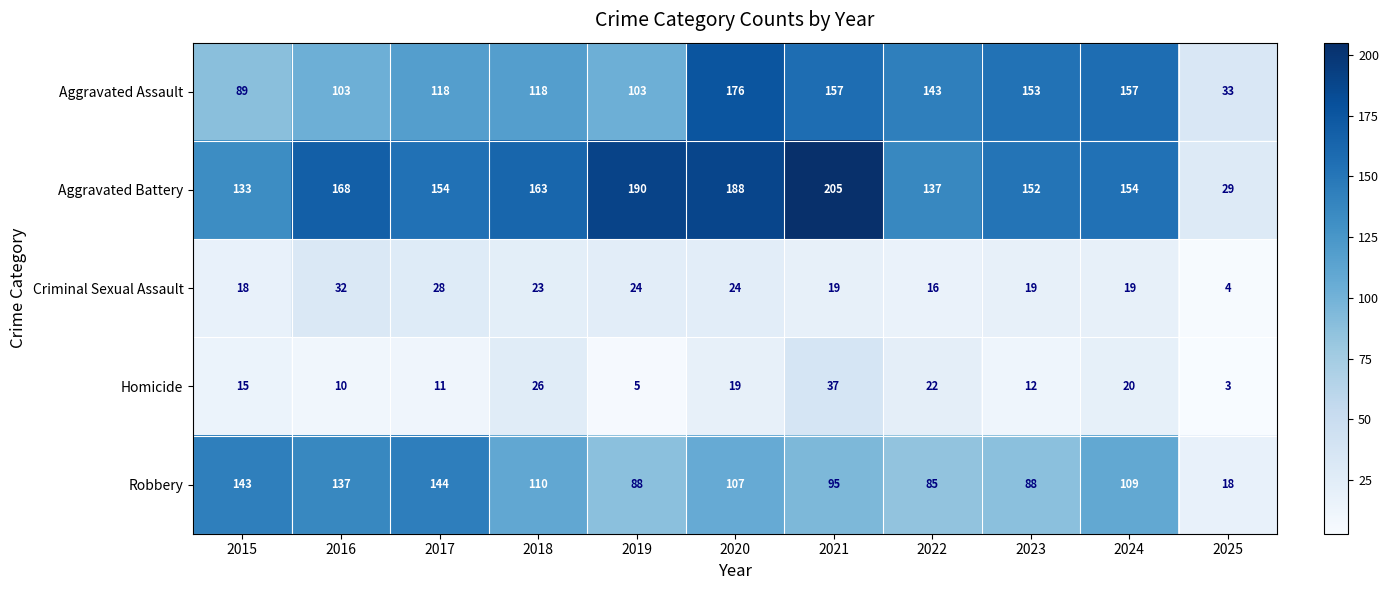

Which series has the largest total across all categories?

Aggravated Battery